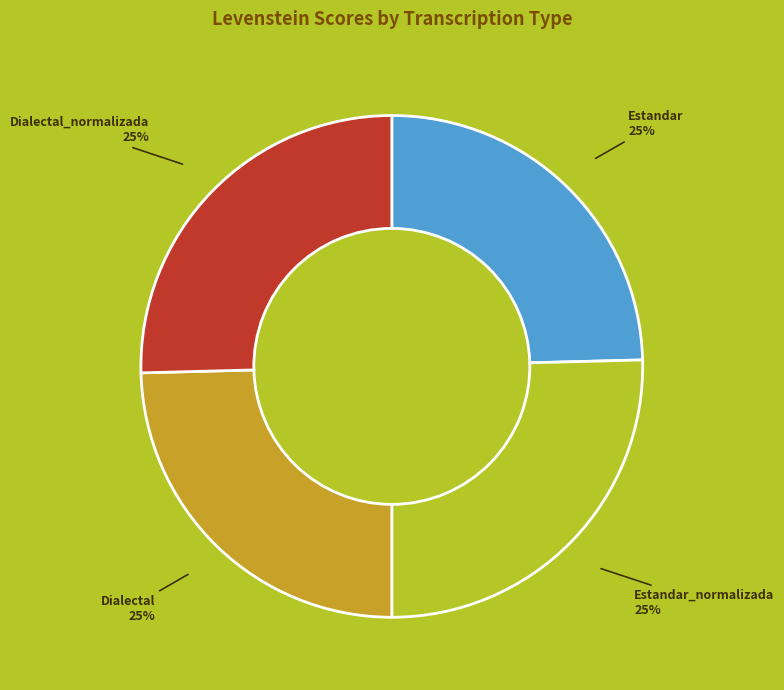

How many slices are in this pie chart?

4